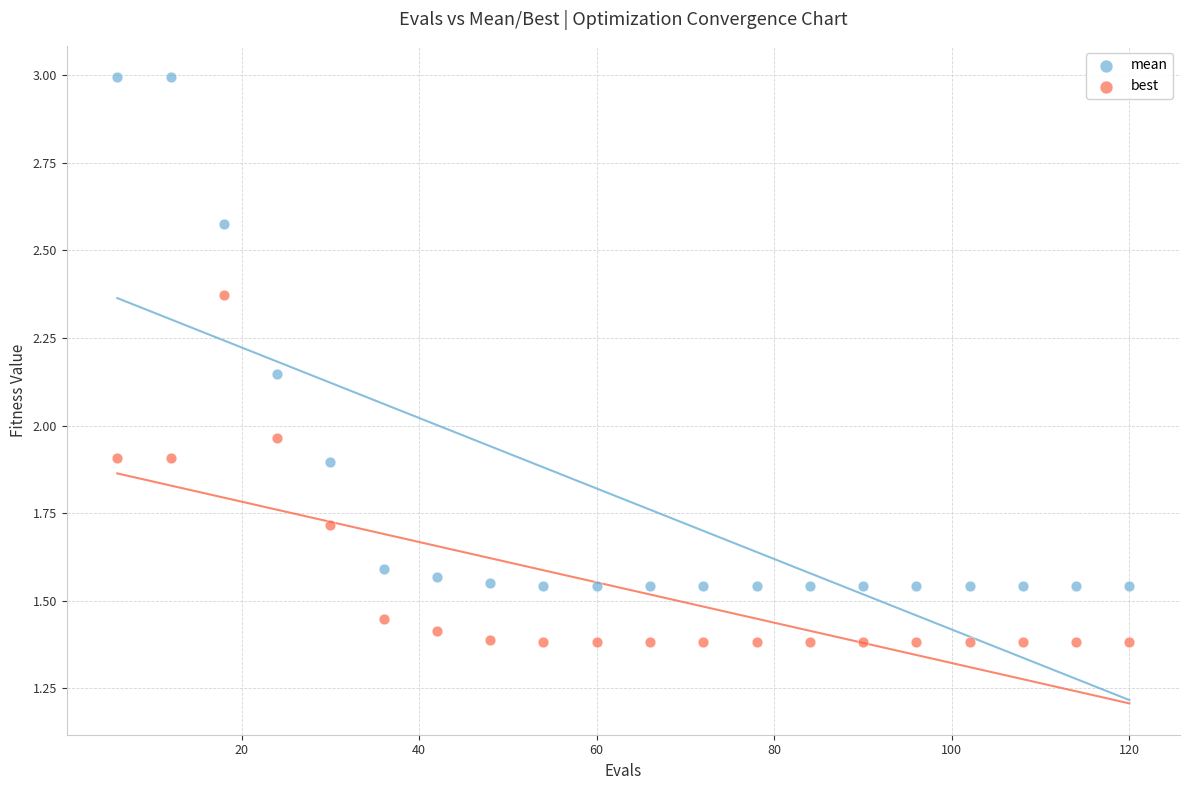

Which series has the largest Y range (max minus min)?

mean